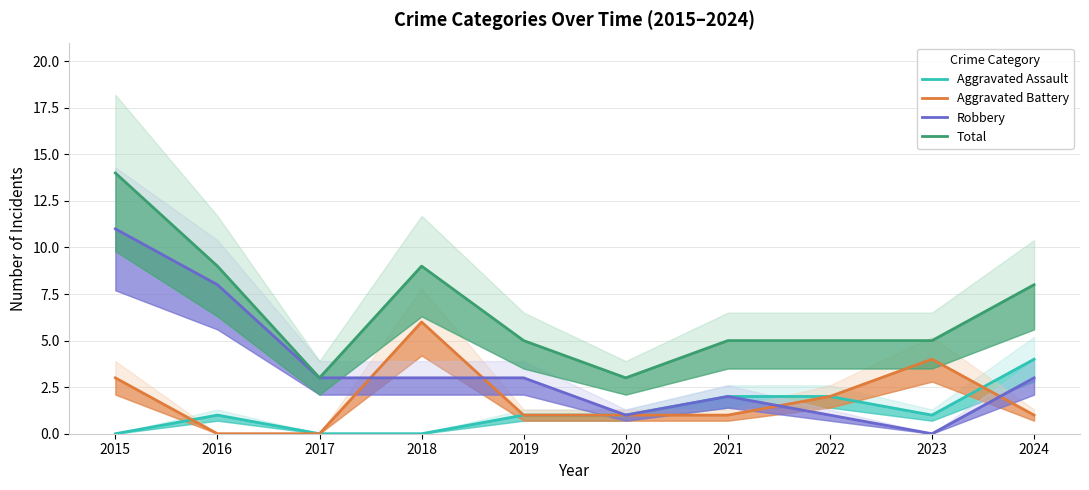

At which label is Robbery closest to 5?

2017